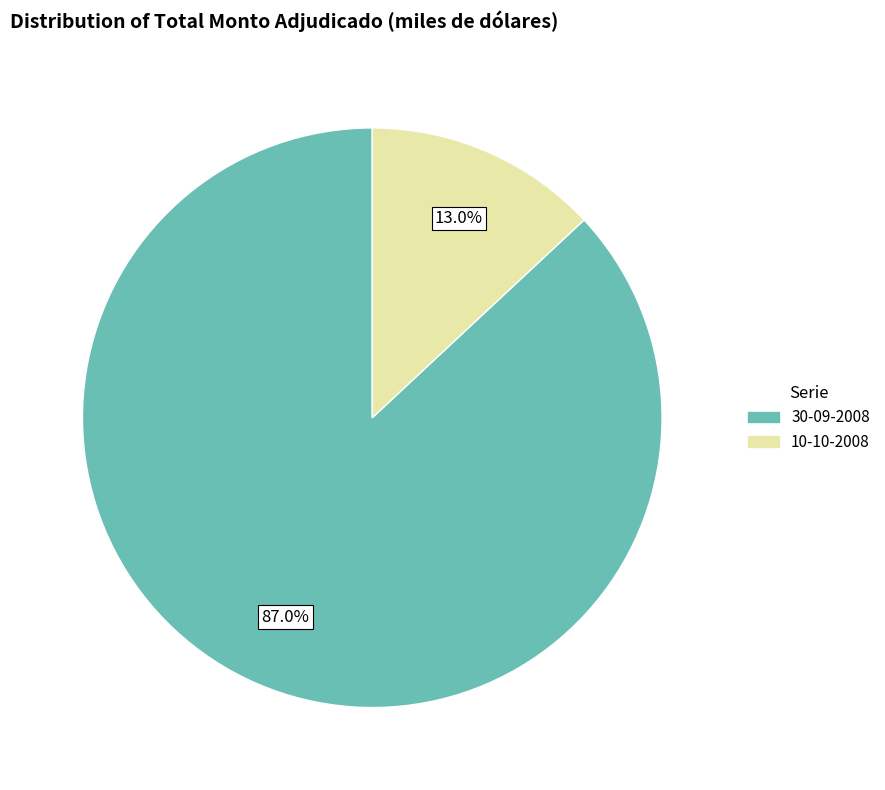

Does 10-10-2008 account for over 50% of the chart?

No